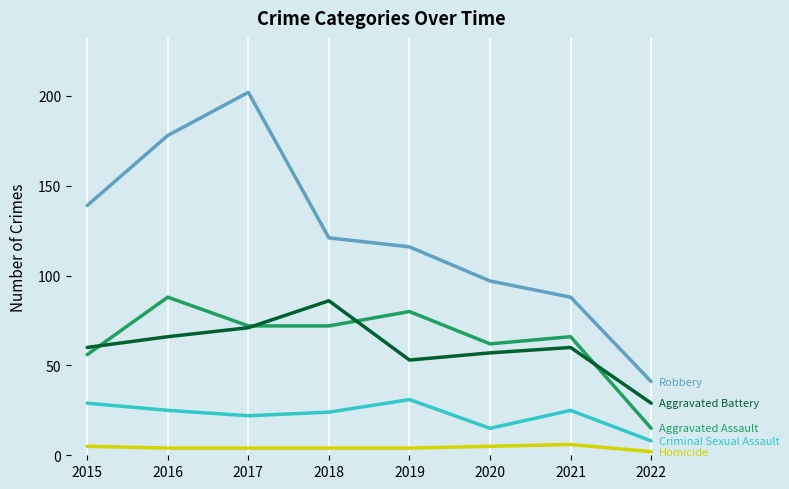

What is the maximum value shown in the chart?

202